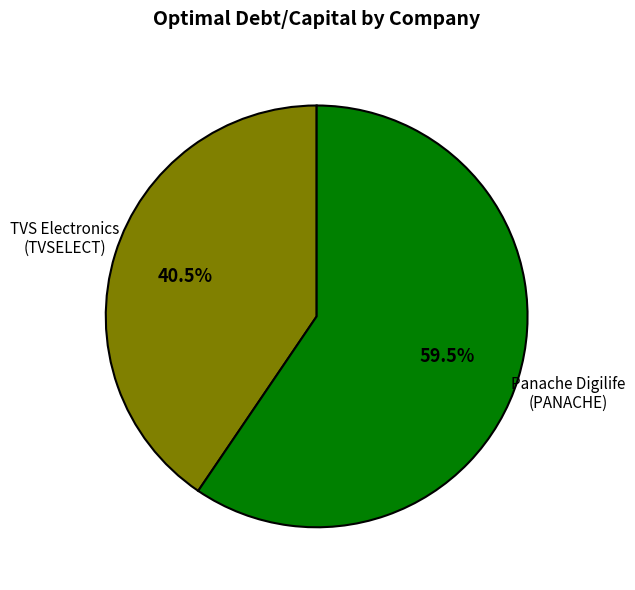

To the nearest percent, what is the average slice percentage?

50%